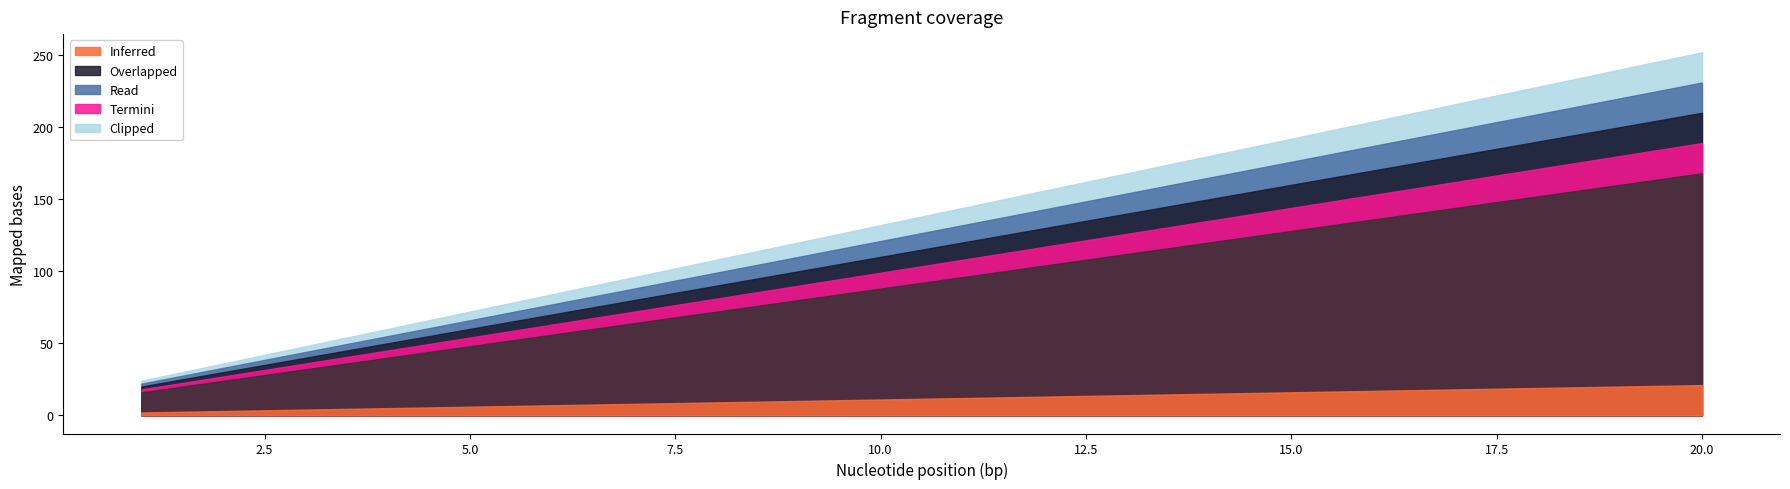

Which label corresponds to the largest value in the chart?

20.0